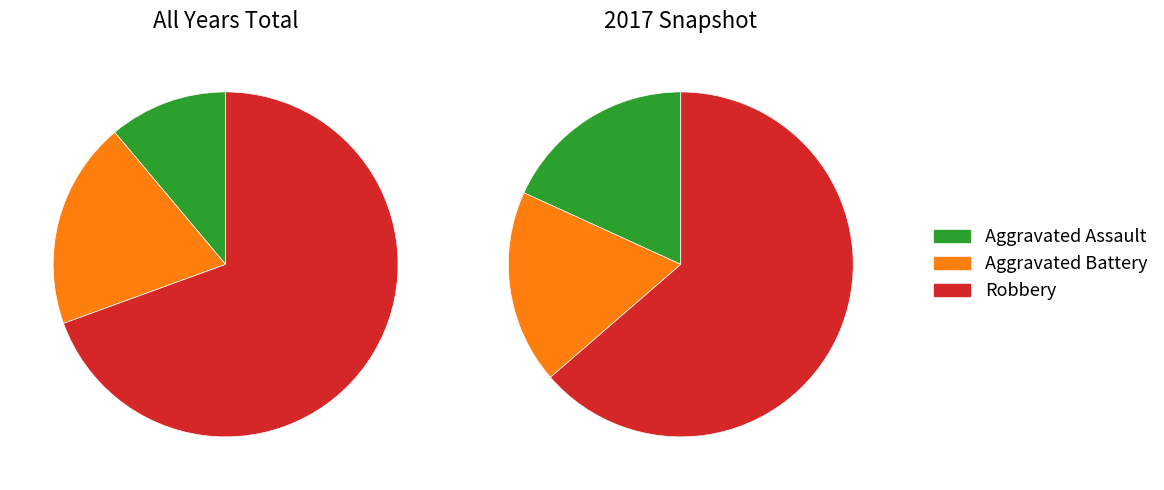

Which slice is the smallest?

Aggravated Assault